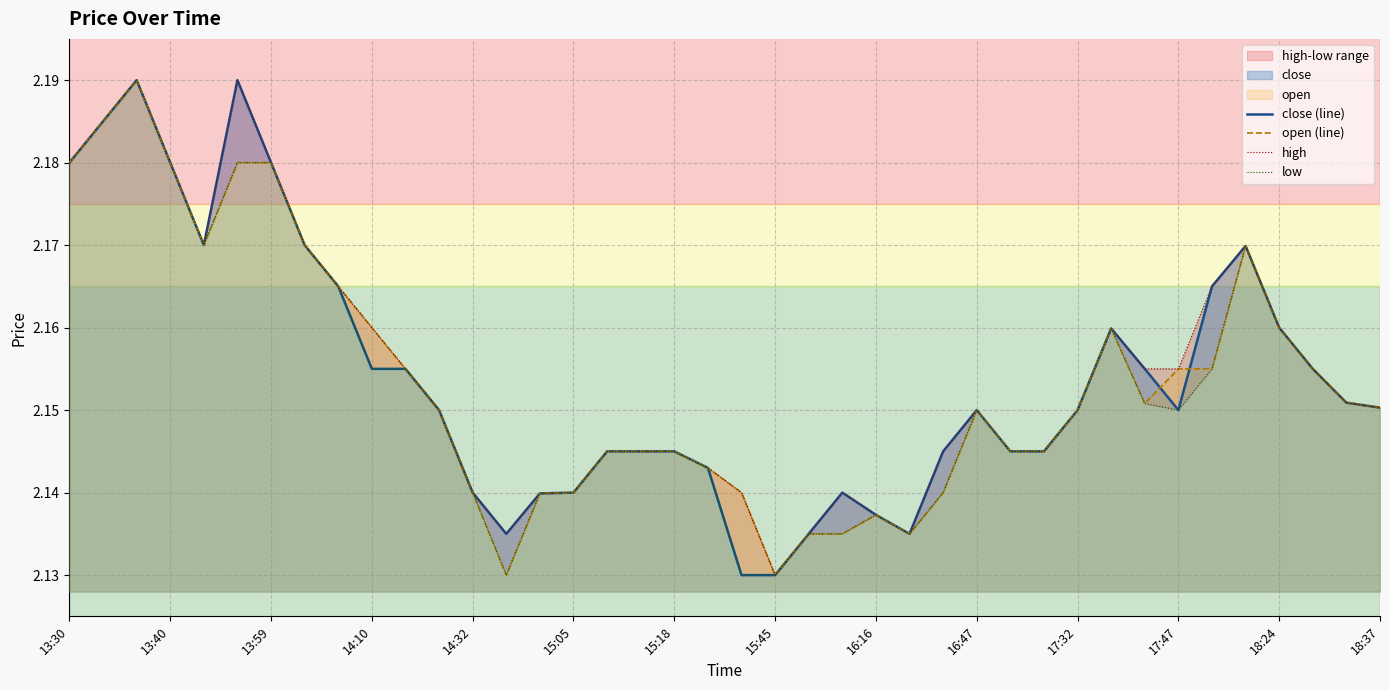

What is the sum of the close (line) values at 35 and 14:32?

4.3